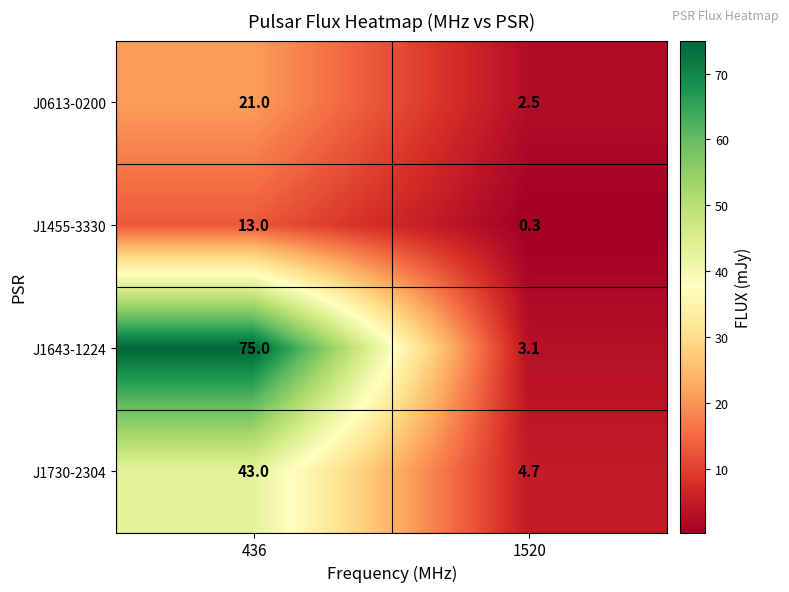

How many values in the J0613-0200 series are below 21?

1